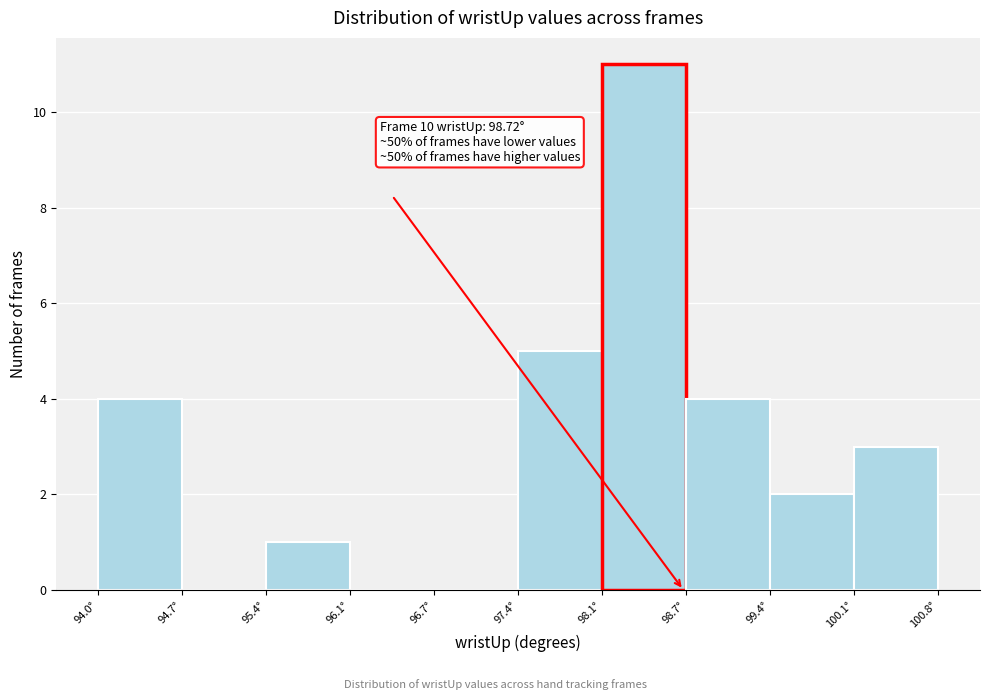

Which range on the x-axis has the tallest bar?

98.1 to 98.7